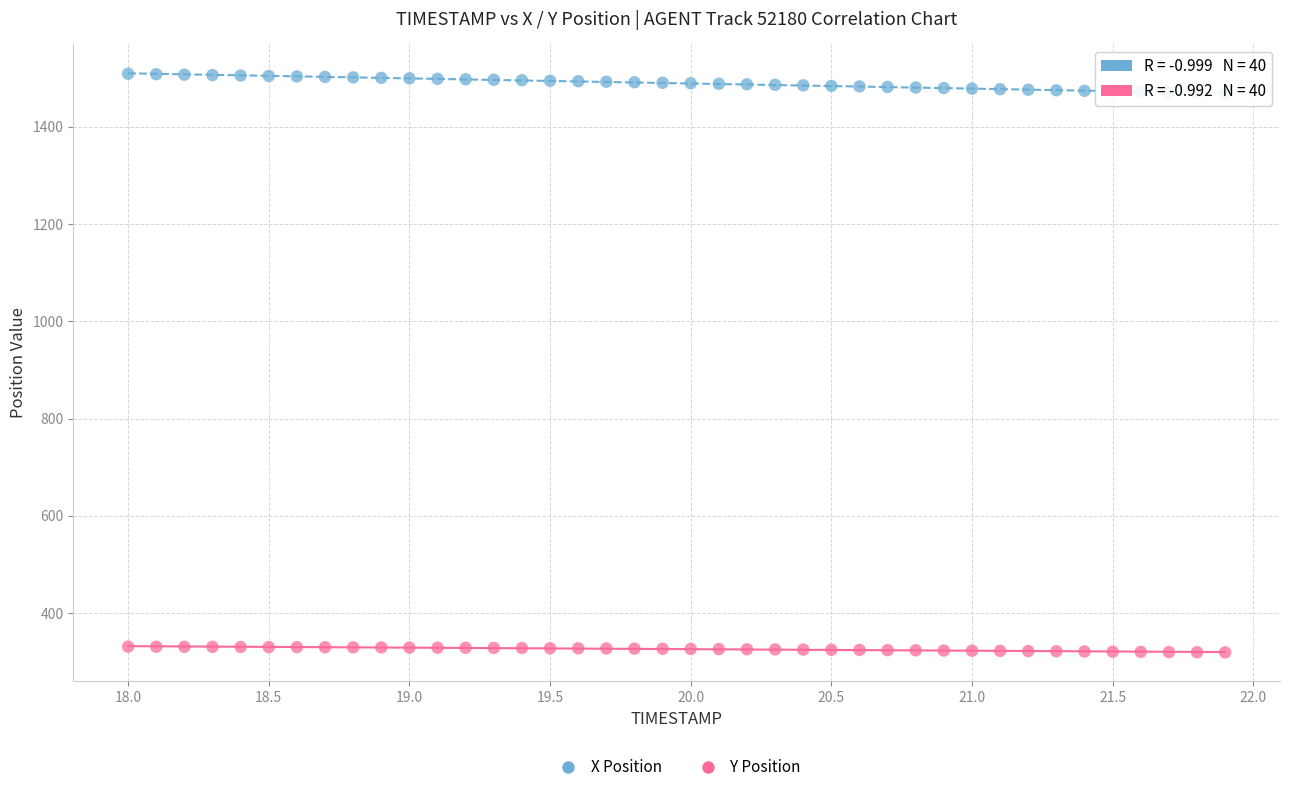

Which series has the widest spread of Y values?

X Position